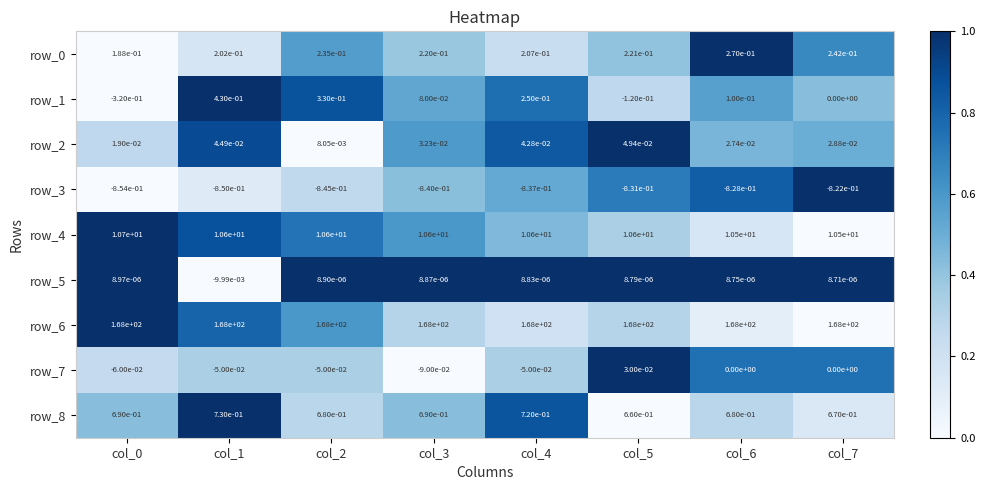

Which series has the largest total across all categories?

row_6